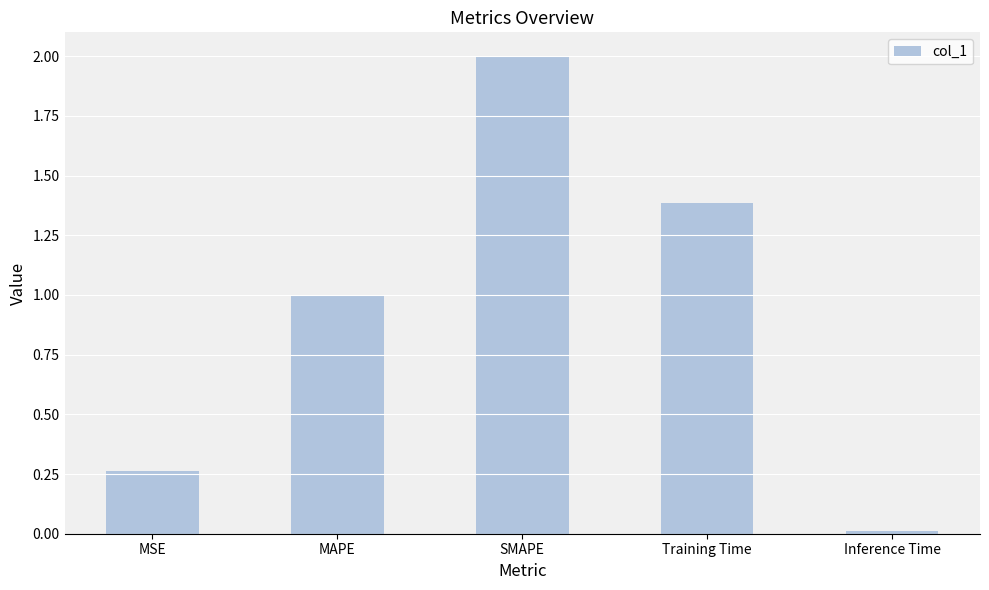

Read the value at MAPE.

1.0